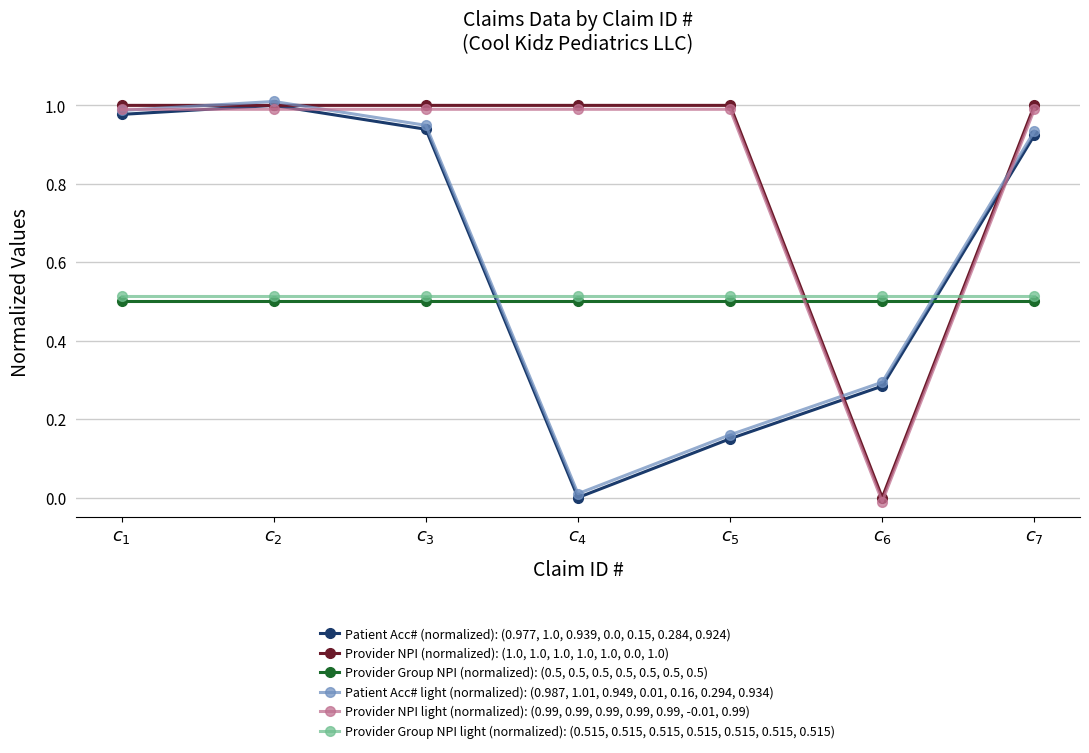

True or false: Provider NPI (normalized): (1.0, 1.0, 1.0, 1.0, 1.0, 0.0, 1.0) has more than 2 interior local peaks.

False